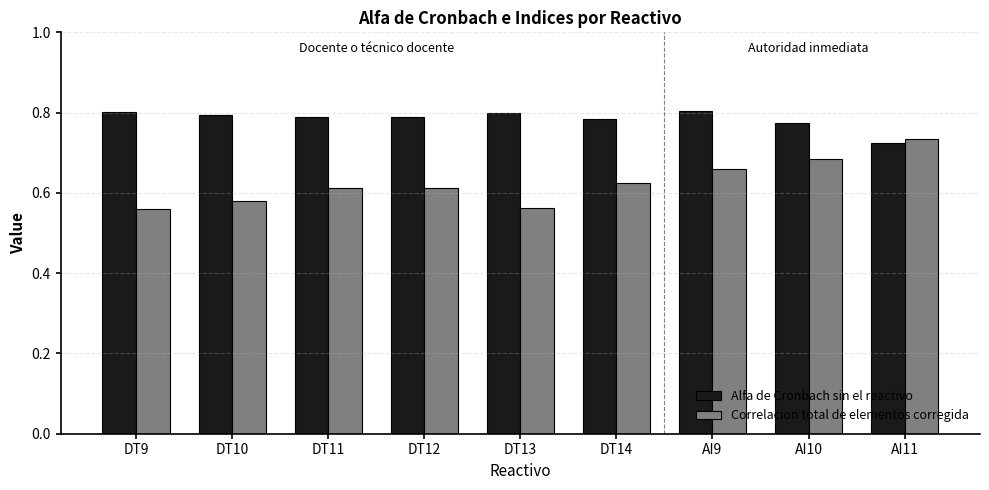

What is the sum of the Alfa de Cronbach sin el reactivo values at DT12 and AI11?

1.5